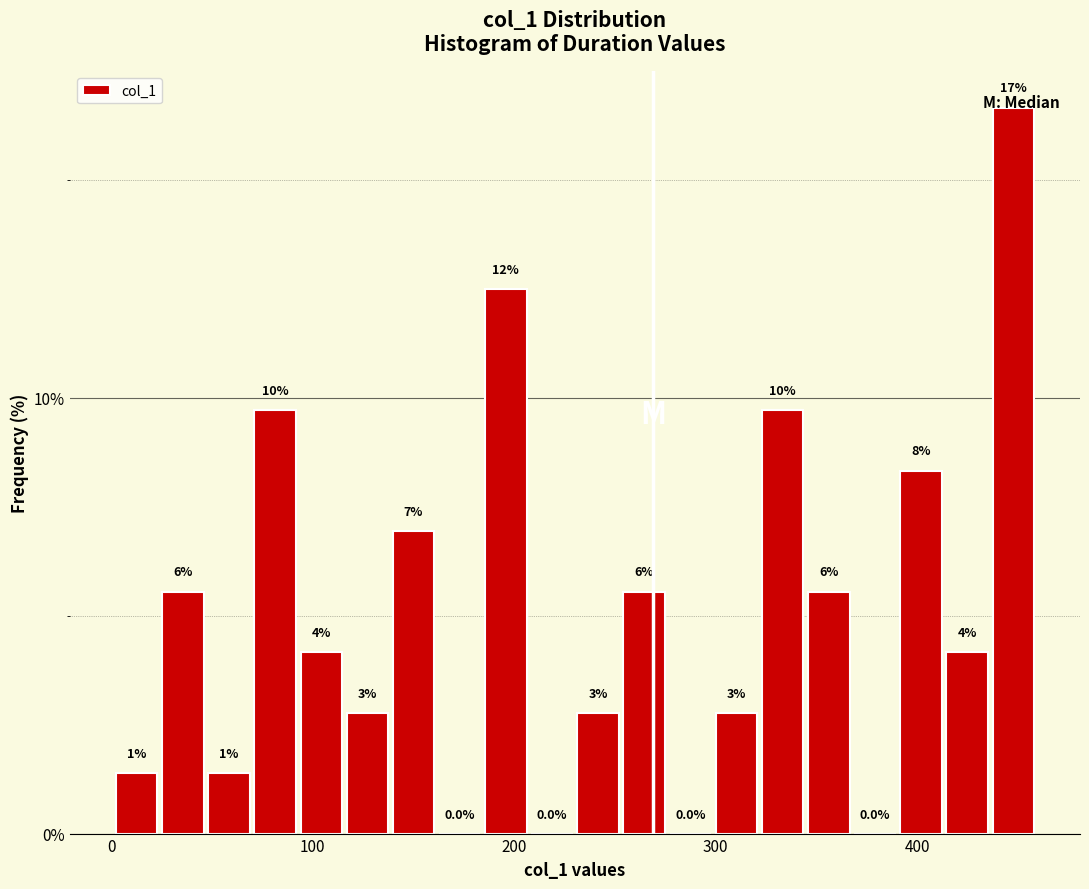

Around what value on the x-axis is the tallest bar? Give the approximate position of its centre, as read against the axis.

450